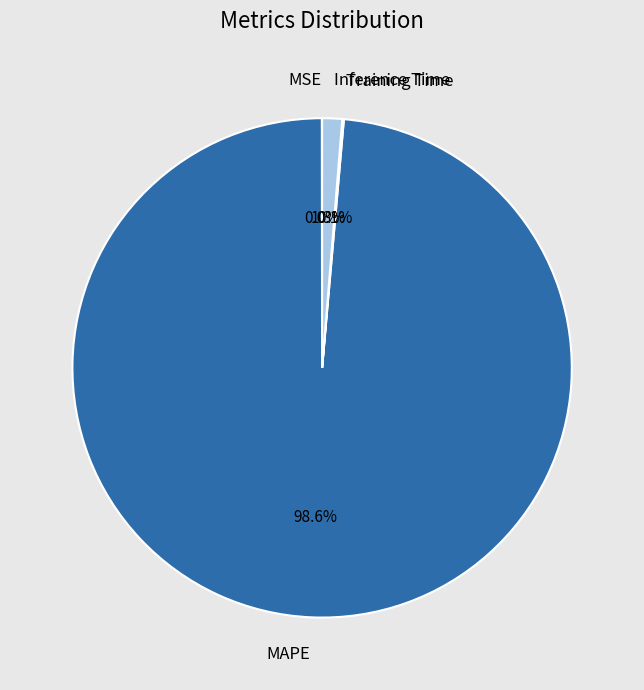

Which slice is the largest?

MAPE